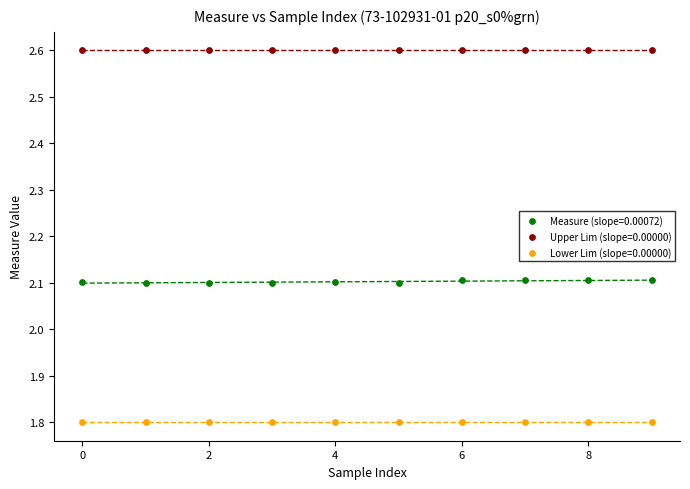

Which series contains the highest Y value?

Upper Lim (slope=0.00000)